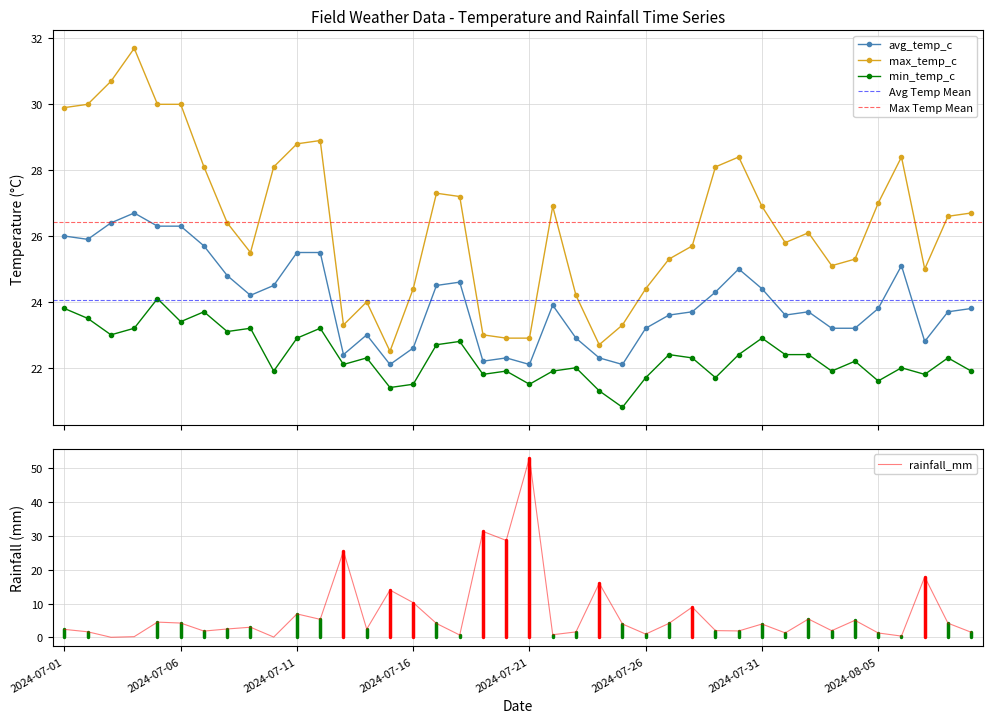

Where is the first local minimum for avg_temp_c?

2024-07-02